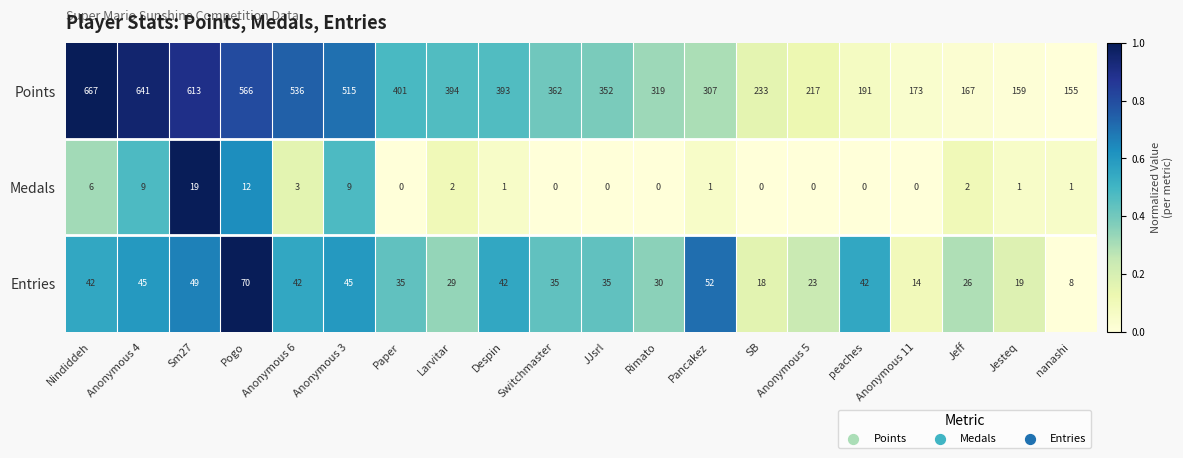

What is the difference between the highest and lowest values at Rimato?

319